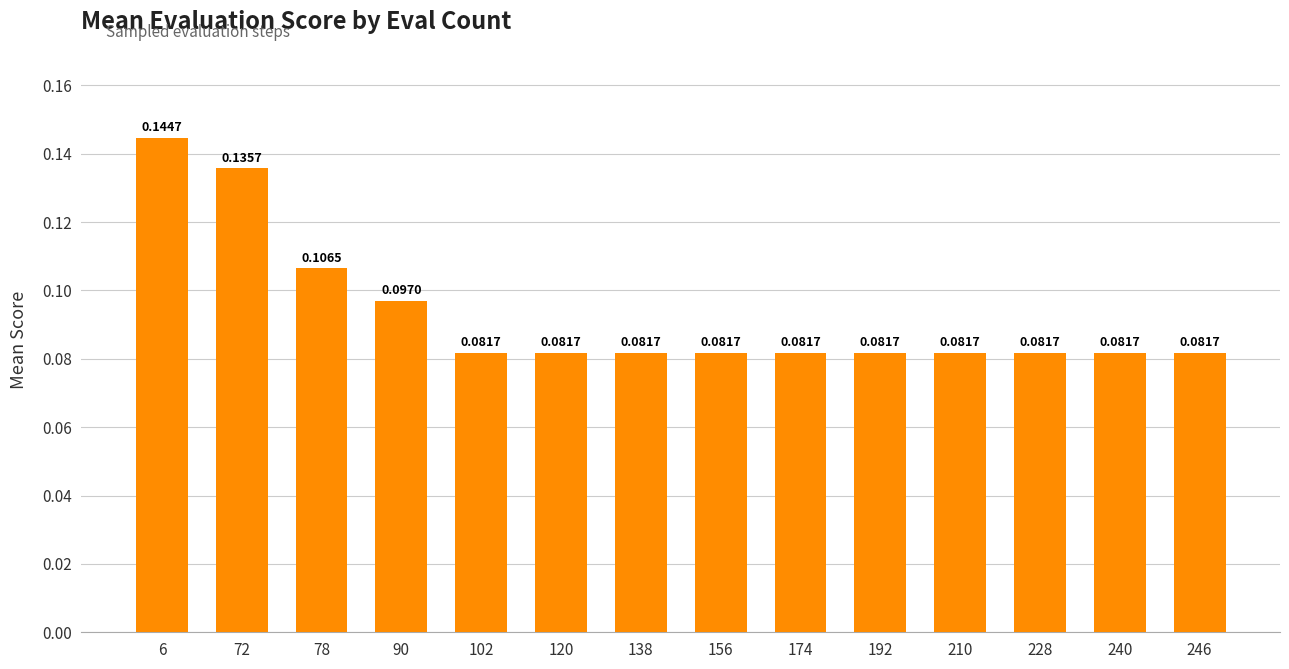

What is the change in value from 6 to 120?

-0.1